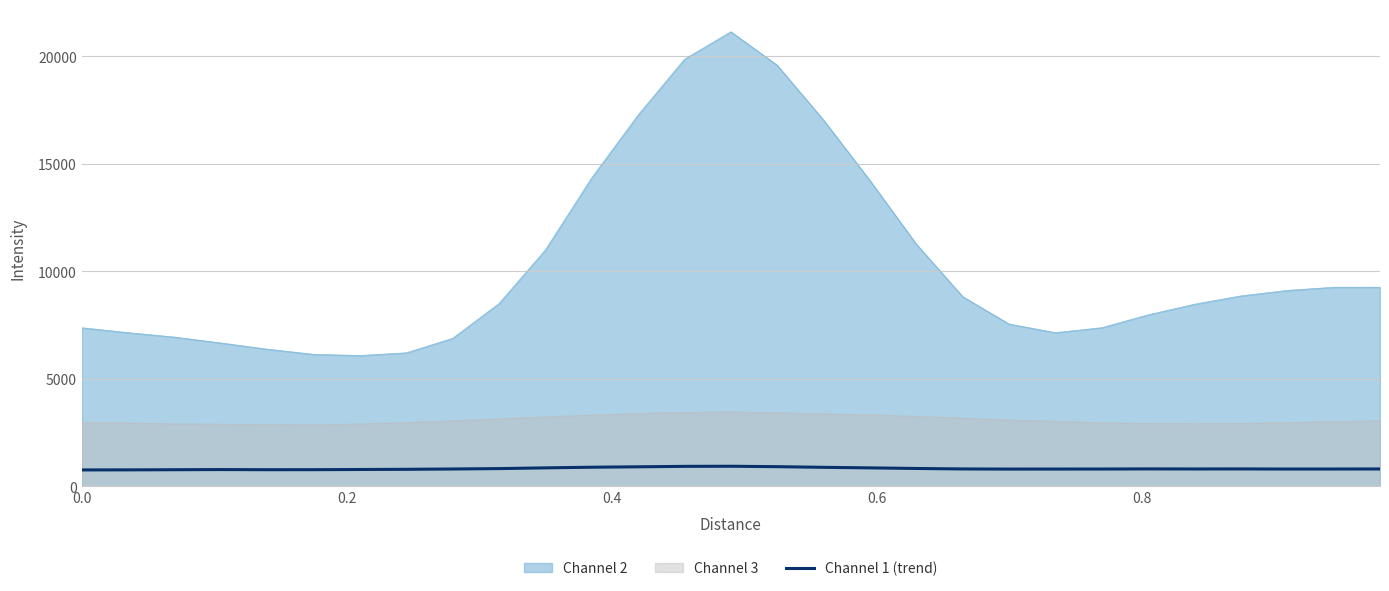

Which series has the widest spread of values?

Channel 2